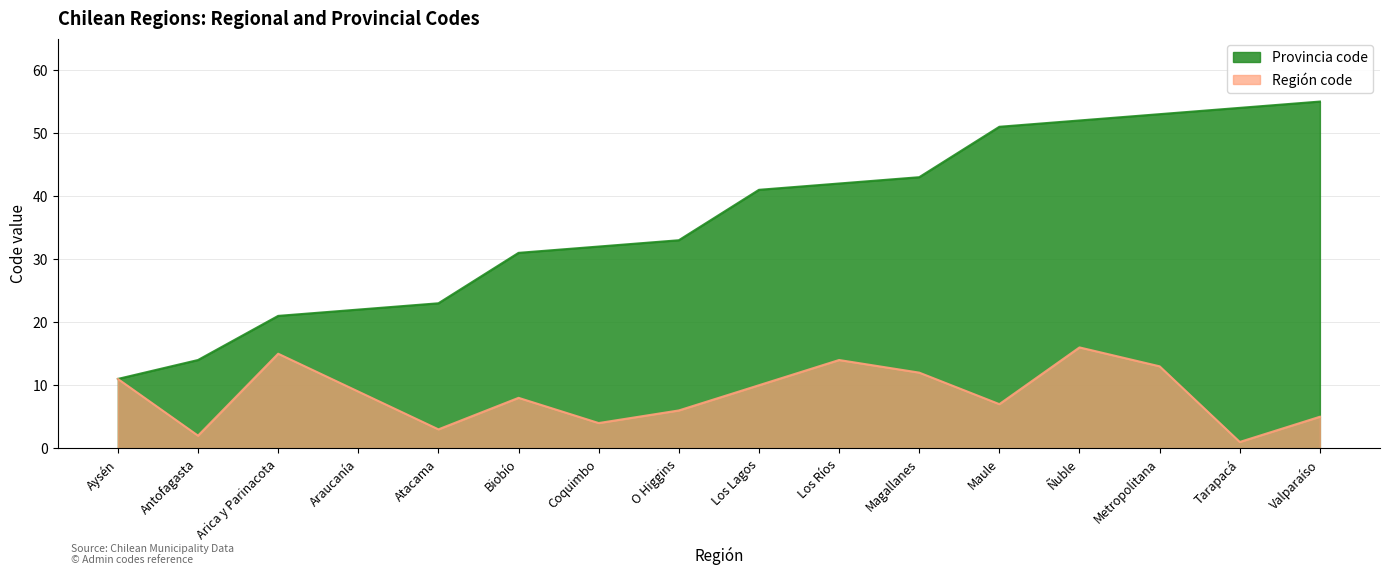

True or false: Región code and Provincia code cross at least once.

False